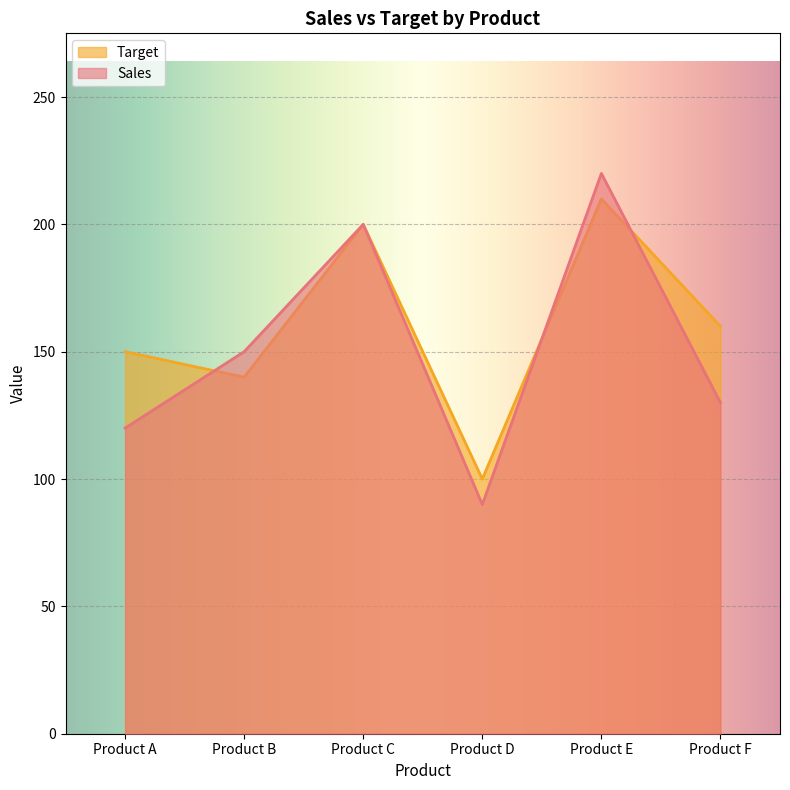

Reading right to left, list all the values displayed in this chart.

Sales: Product F=130	Product E=220	Product D=90	Product C=200	Product B=150	Product A=120
Target: Product F=160	Product E=210	Product D=100	Product C=200	Product B=140	Product A=150